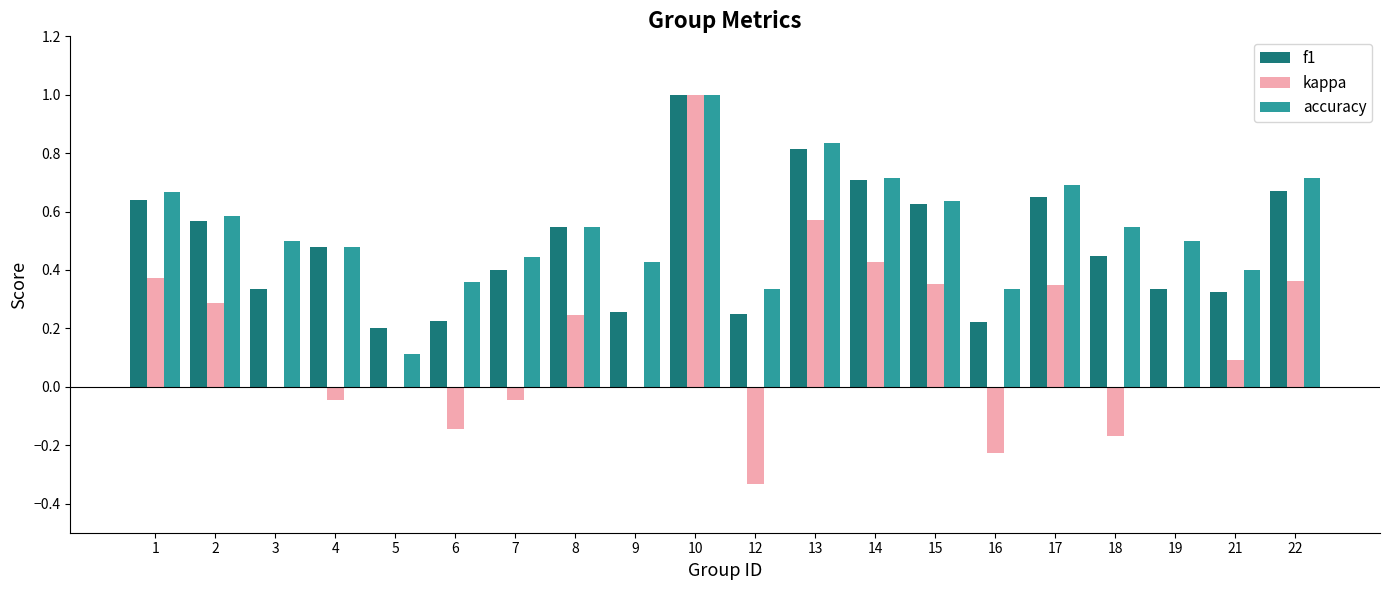

What is the sum of the accuracy values at 22 and 21?

1.1